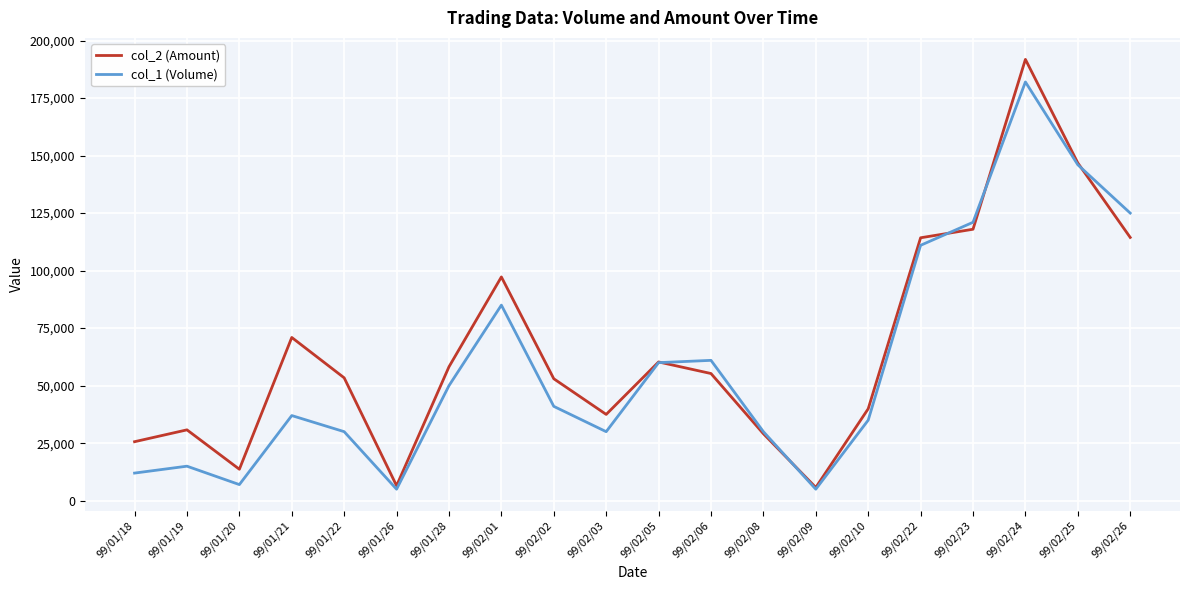

Which series has the largest range (max minus min)?

col_2 (Amount)